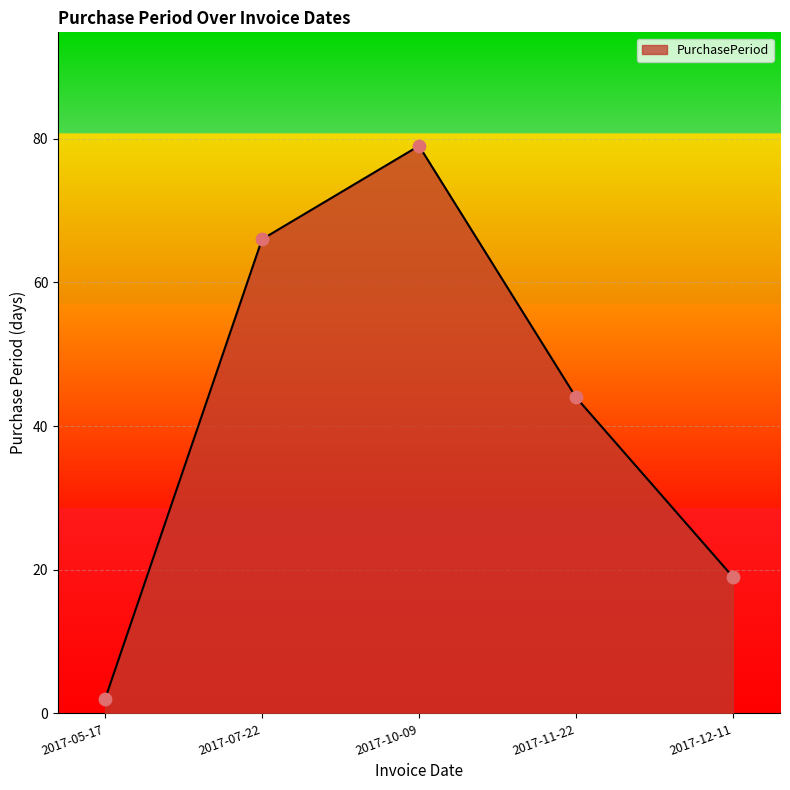

What is the change in value from 2017-05-17 to 2017-10-09?

+77